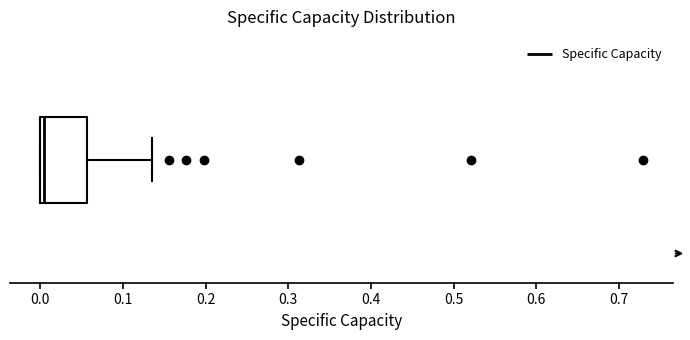

Transcribe this box plot: give where the median line is, the range the box spans, and where the two whiskers end, as read against the x-axis. The values are not printed on the chart, so give them approximately, as read against the axis.

median 0.00 (just right of the box's left edge), box 0.00 to 0.06, whiskers 0.00 to 0.14